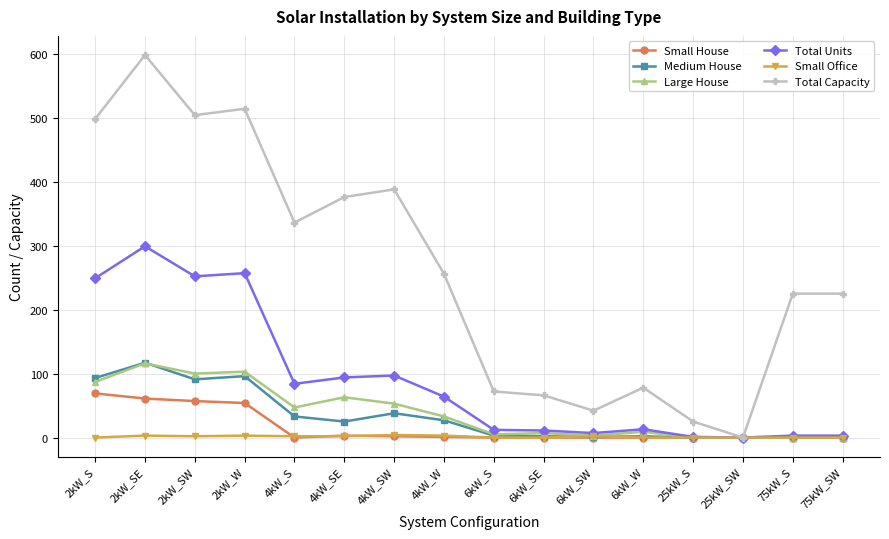

At which category is the sum across all series the highest?

2kW_SE